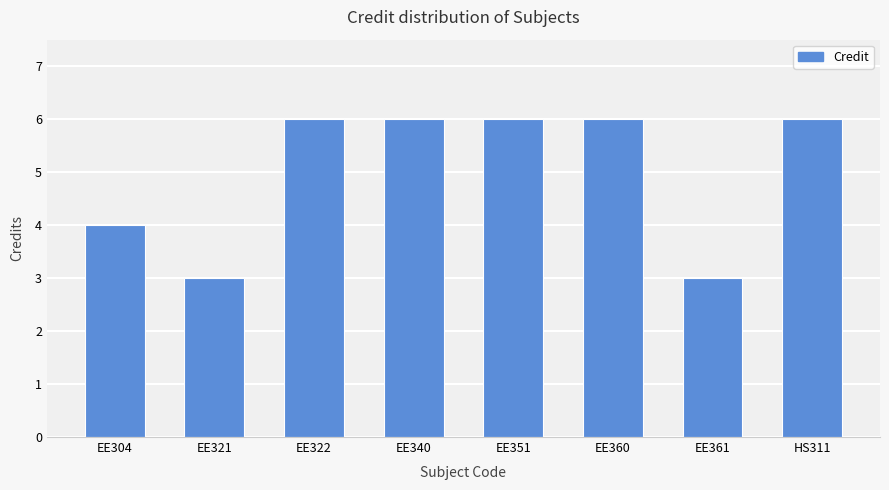

True or false: the data shows 6 at HS311.

True